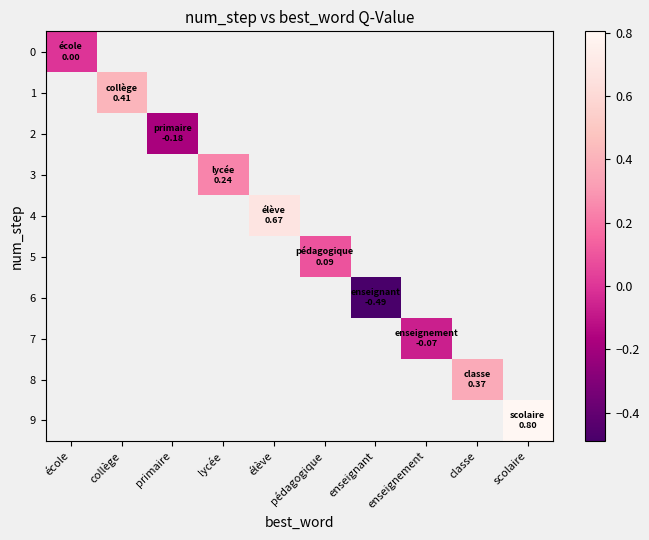

Between enseignement and classe, which is larger?

classe